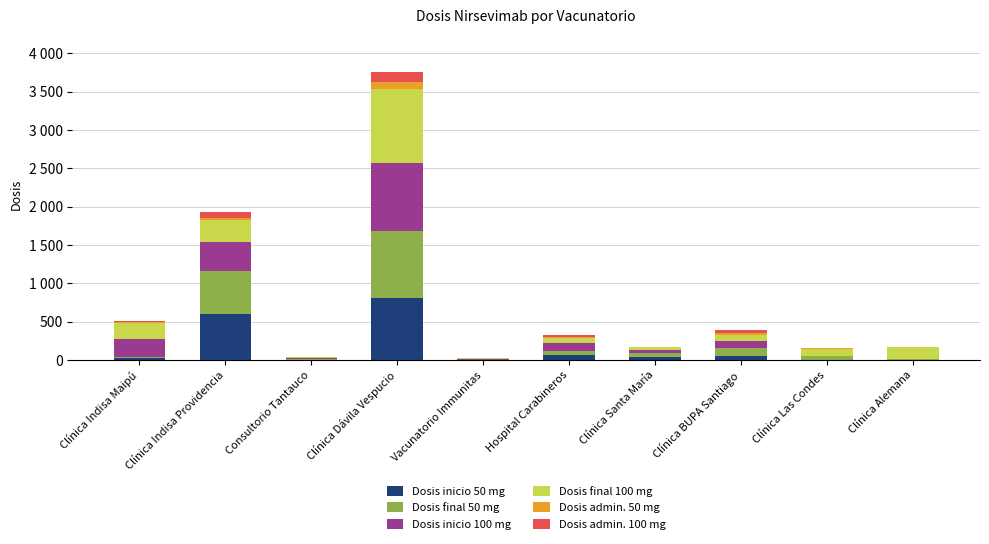

Are the bars horizontal?

No